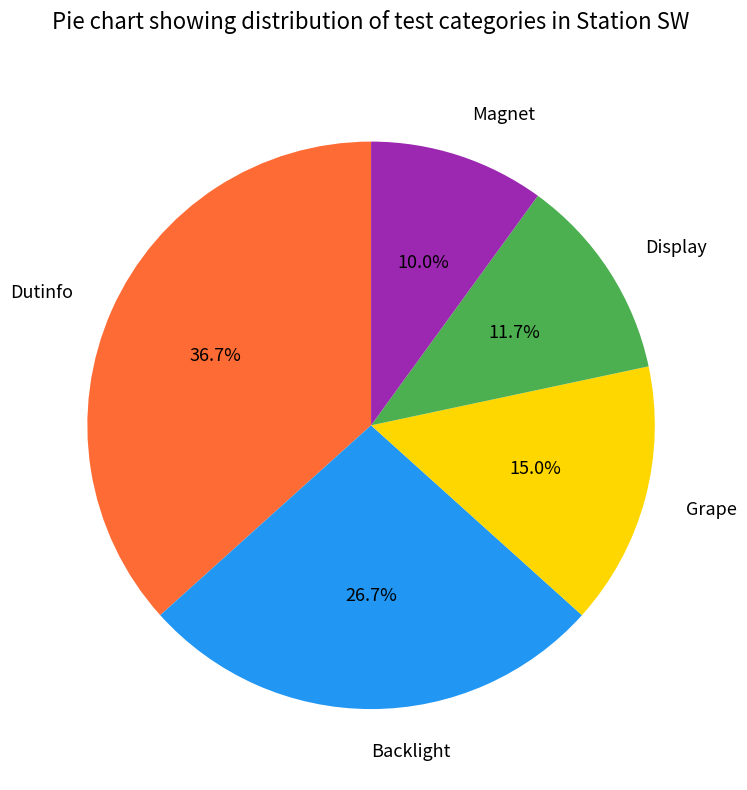

How many segments does this pie chart have?

5